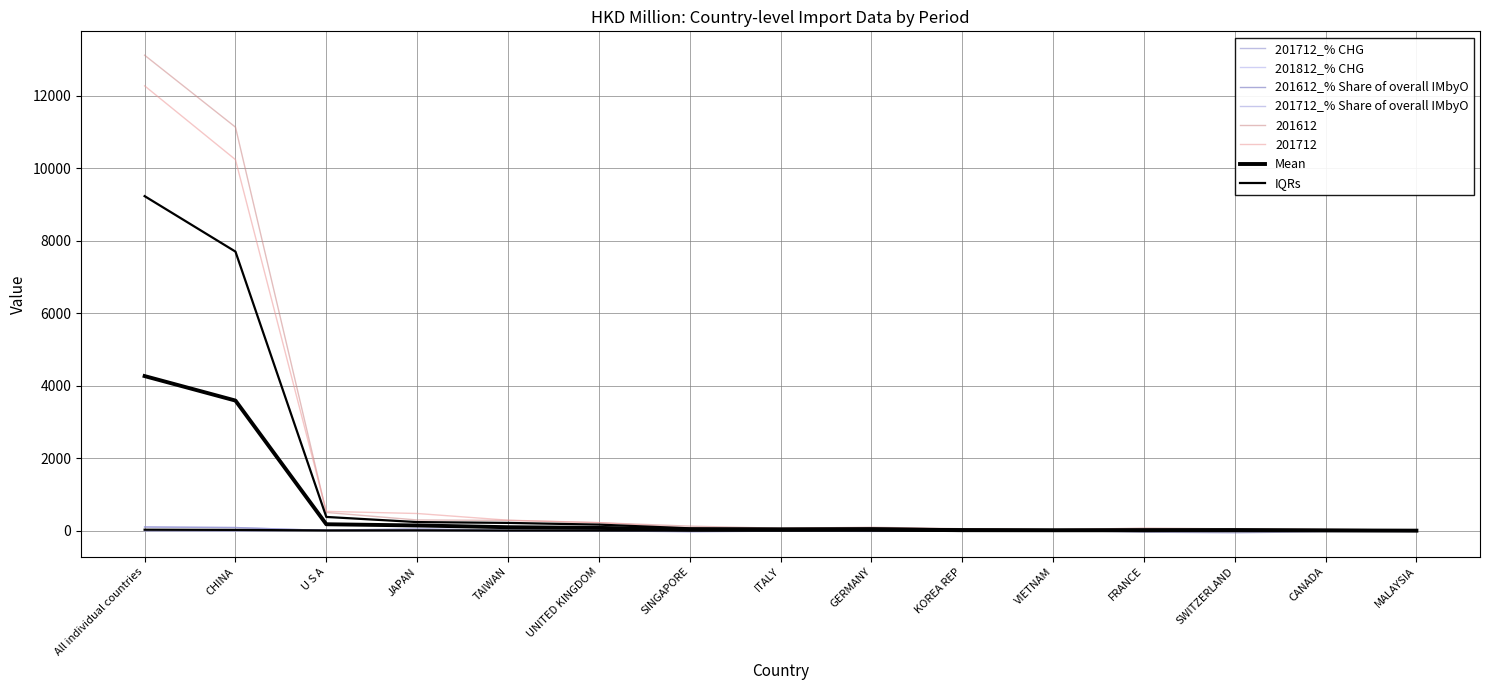

What position from the right is CANADA?

2